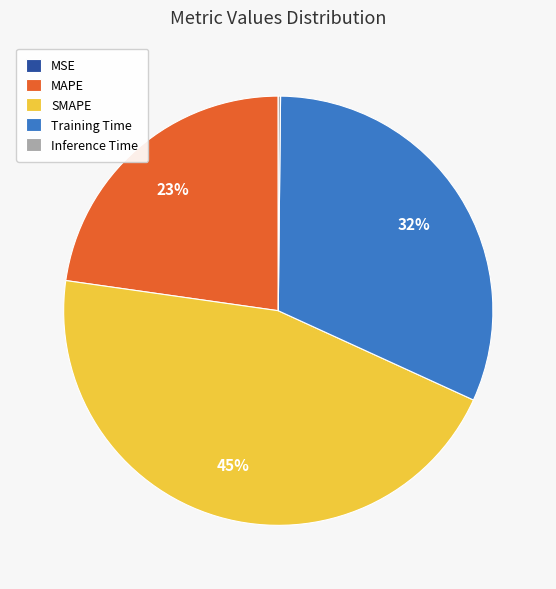

Combined, do MAPE and SMAPE account for over 50%?

Yes